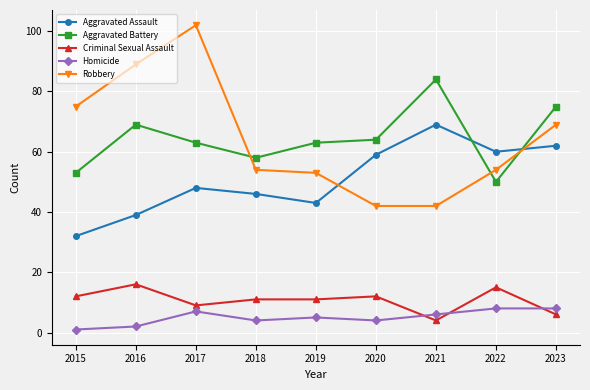

Rank the categories by Aggravated Assault value from highest to lowest.

2021, 2023, 2022, 2020, 2017, 2018, 2019, 2016, 2015